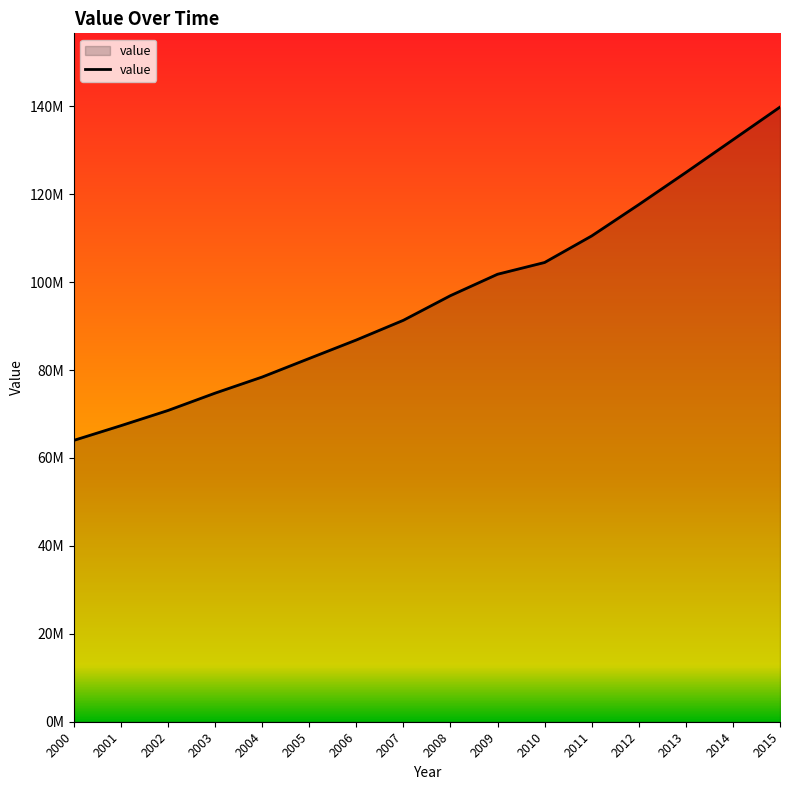

The value at 2012 is 207913658.0. True or false?

False